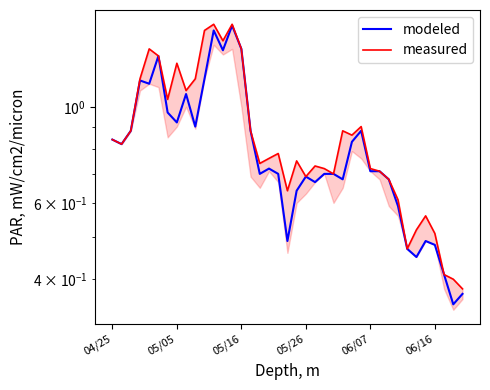

What value does the modeled series have at 9?

0.9